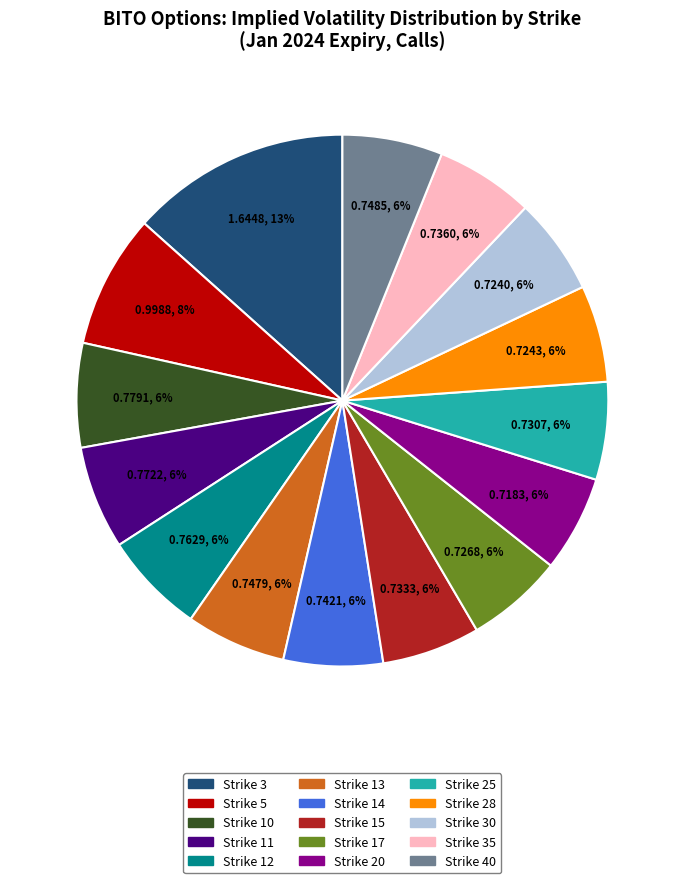

To the nearest percent, what is the average slice percentage?

7%